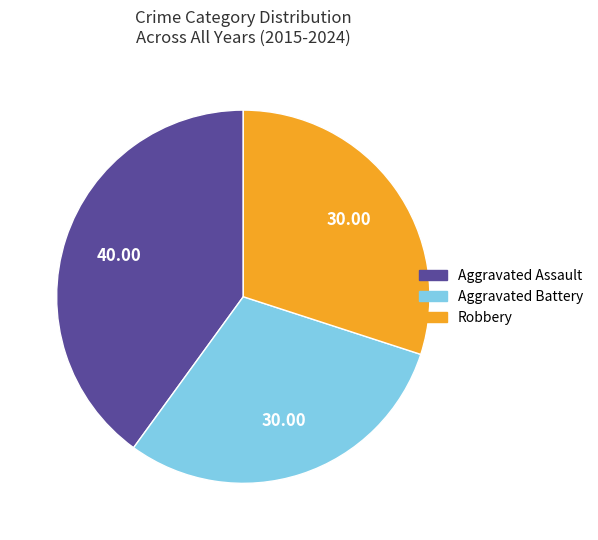

Is there any slice that represents more than half of the pie?

No